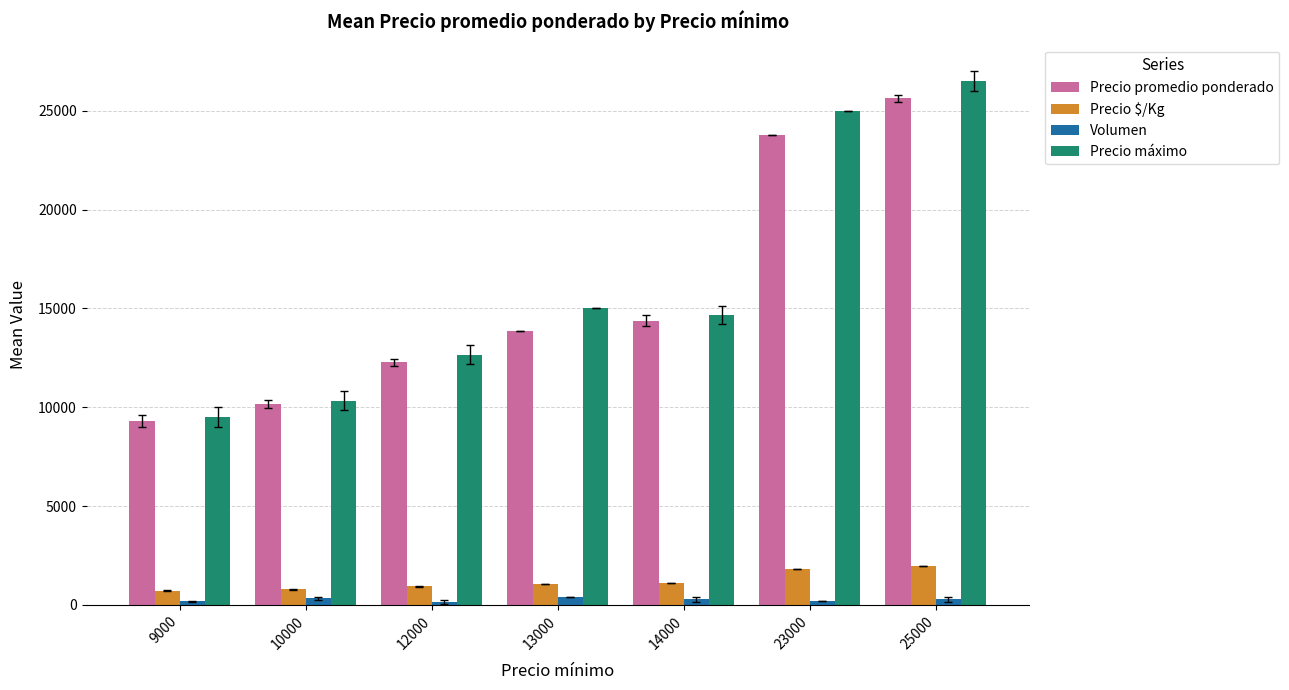

What is the sum of all Volumen values?

1843.3